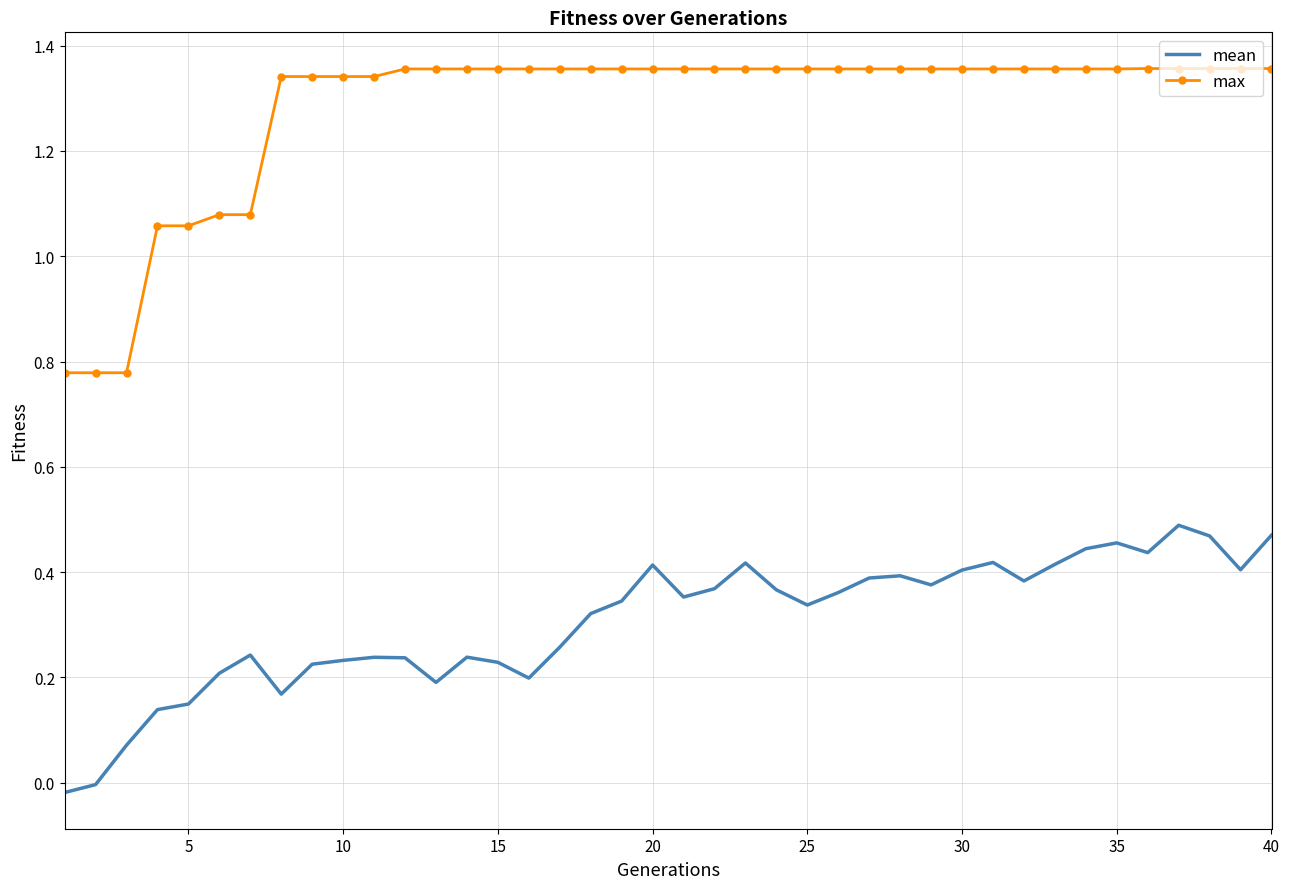

True or false: mean and max cross at least once.

False